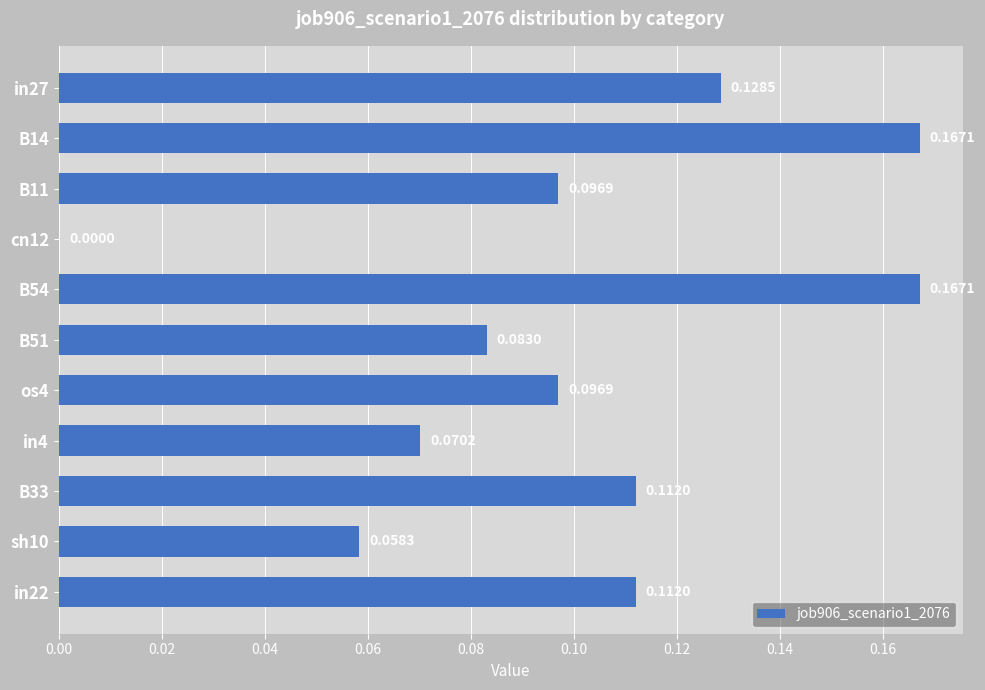

Which has a higher value, B51 or in27?

in27